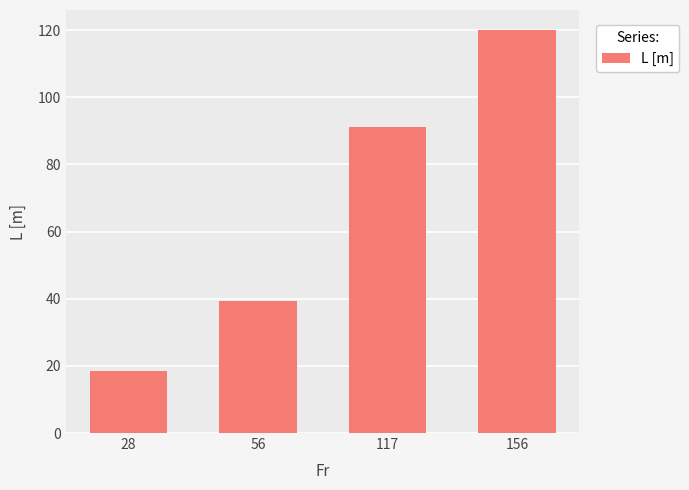

Count the number of values greater than 91.

2